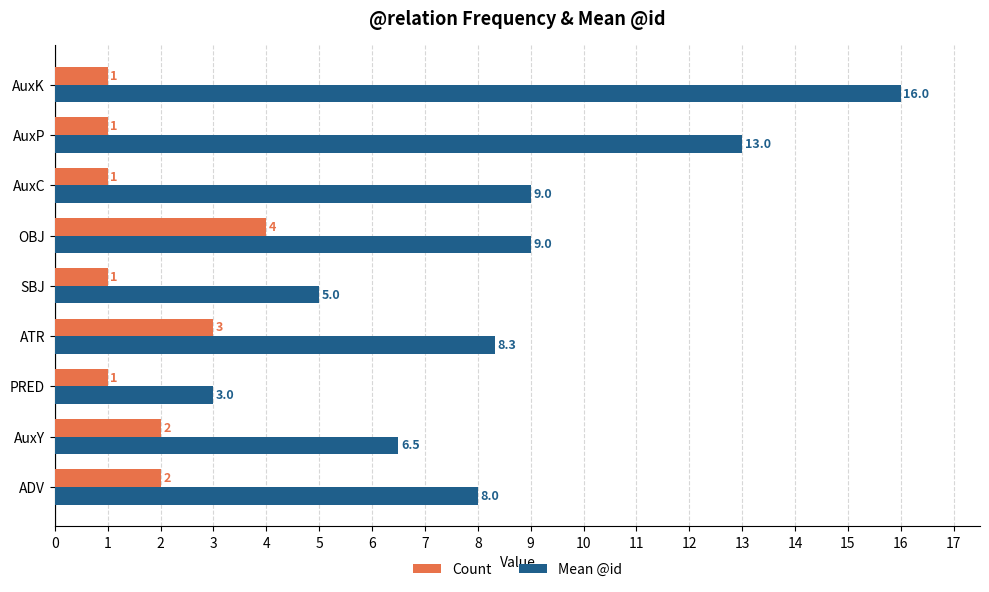

At which label does Mean @id reach its peak?

AuxK